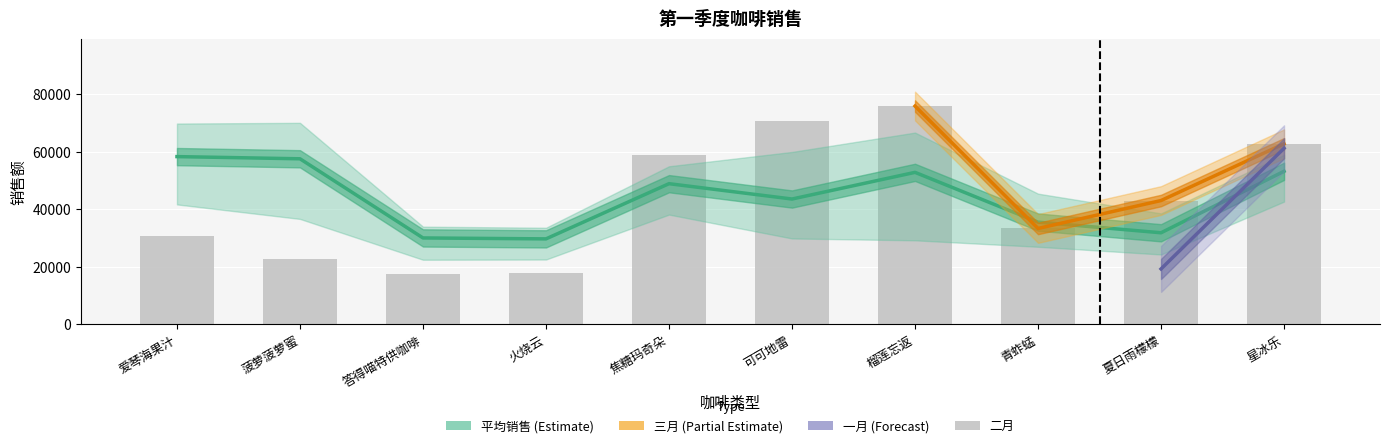

What is the difference between the maximum and second lowest values in the 平均销售 series?

28291.7